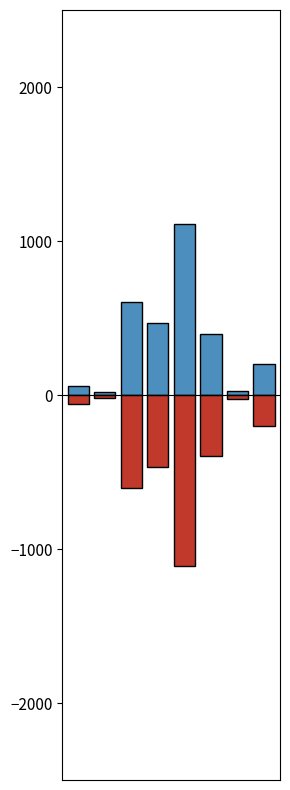

What is the difference between the second highest and second lowest values in the col_1_pos series?

575.2